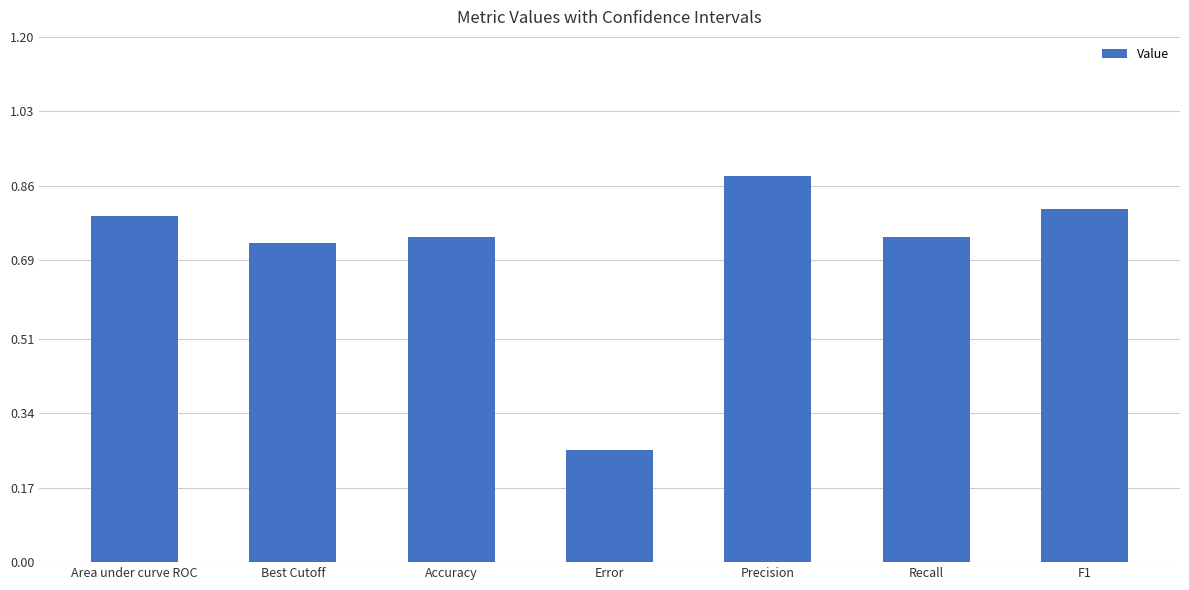

What is the label of the 6th bar from the left?

Recall